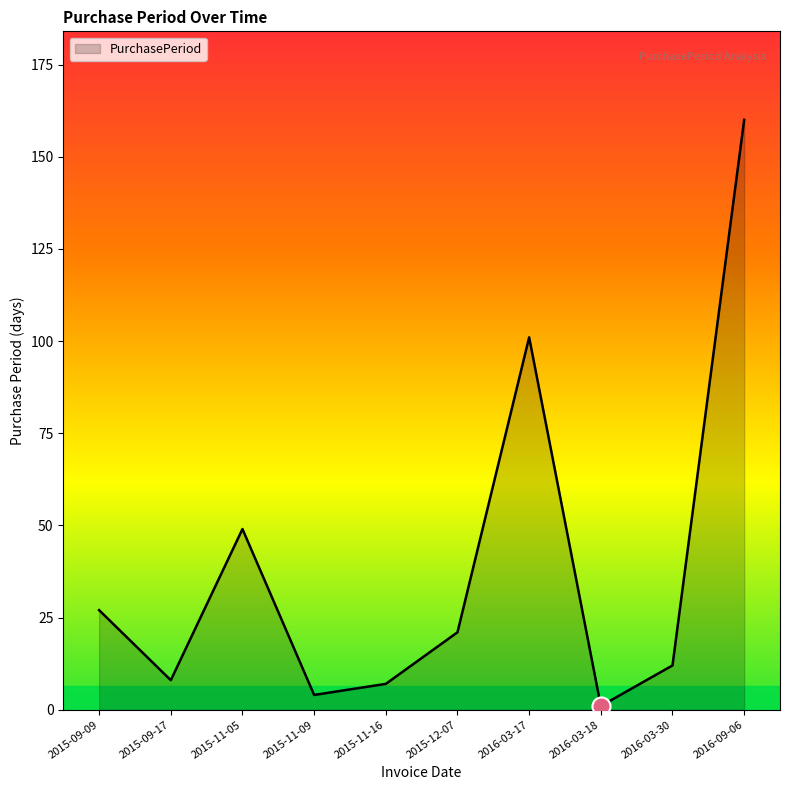

At which category does the chart reach its peak across all series?

2016-09-06